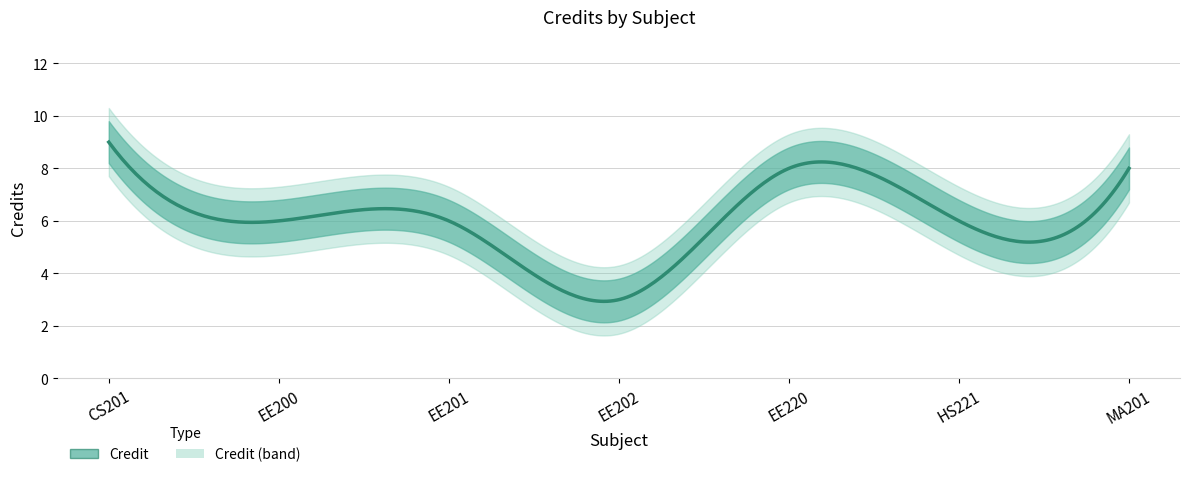

How many interior local peaks (higher than both neighbors) does the data have?

1